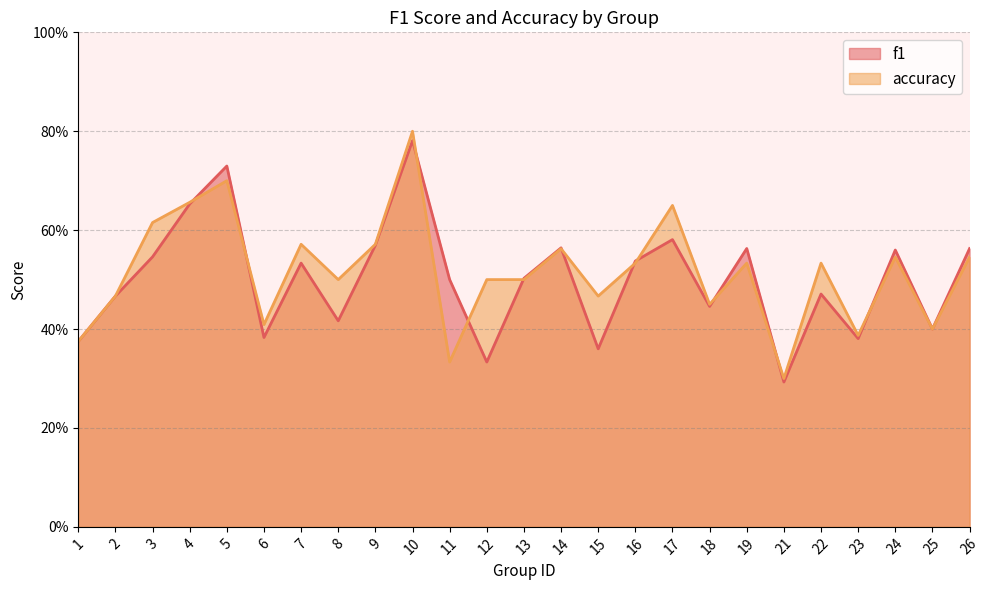

Where is the first local minimum for accuracy?

6